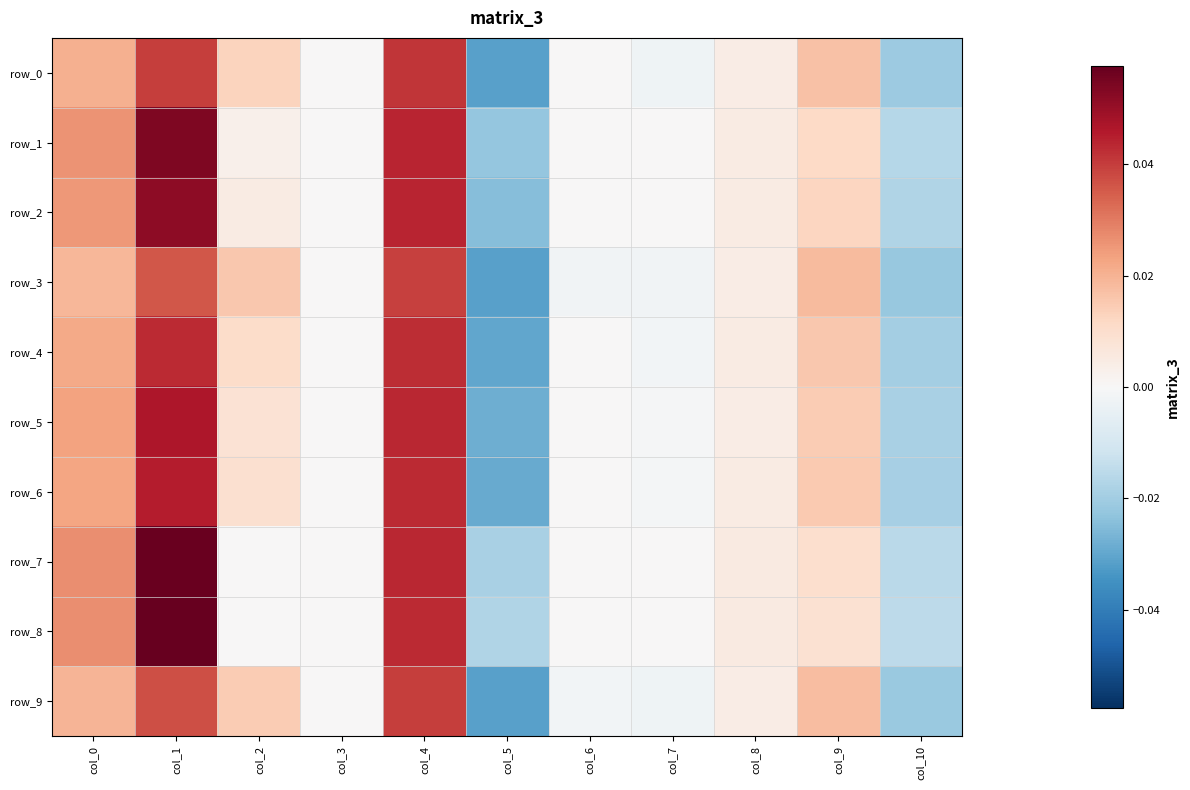

Between col_5 and col_10, which is larger?

col_10